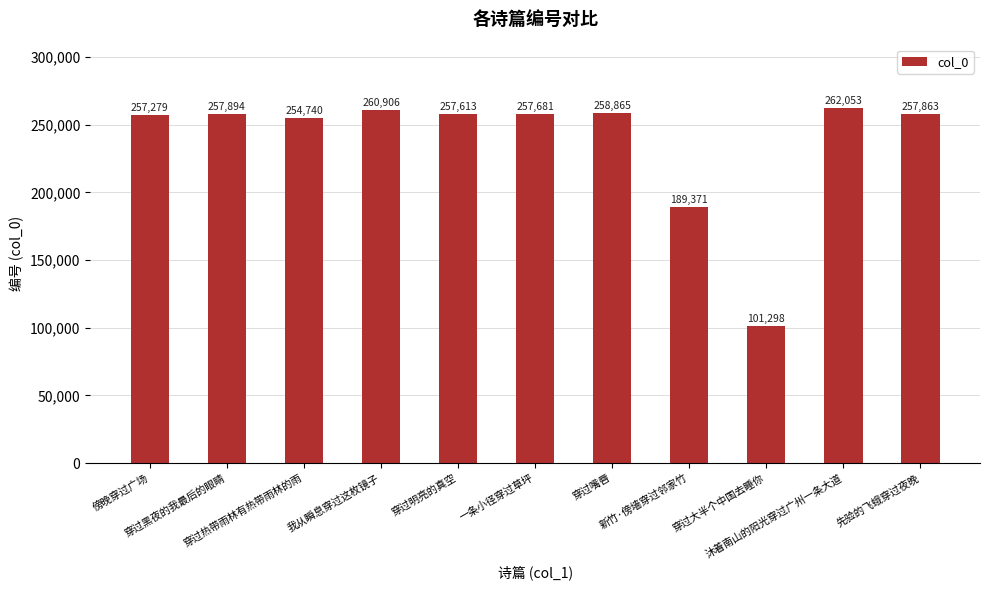

What is the change in value from 一条小径穿过草坪 to 穿过嘴唇?

+1184